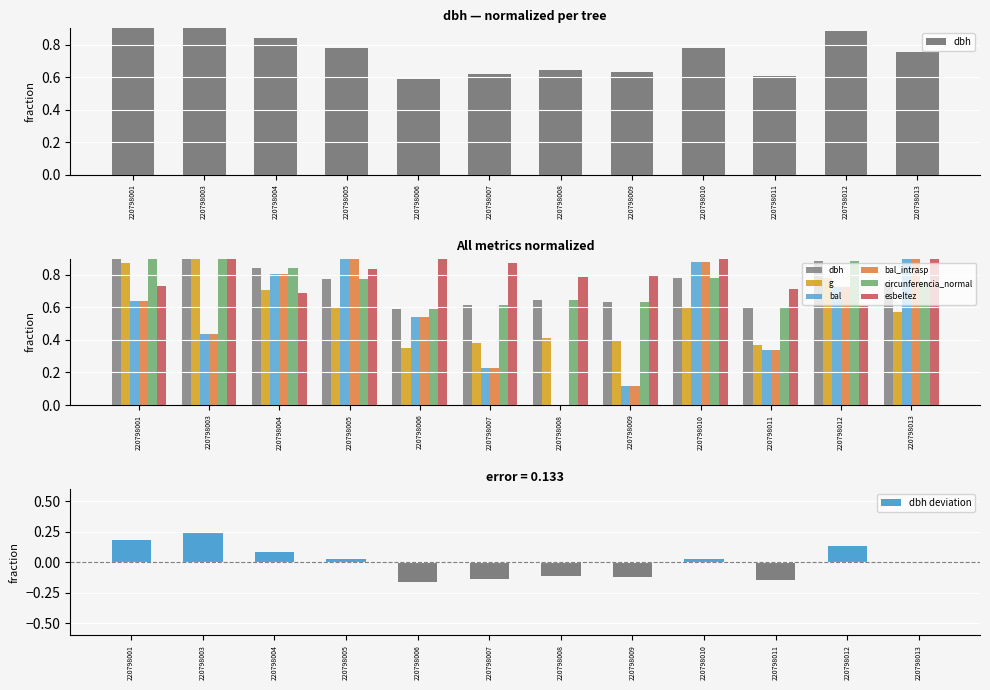

Count the number of categories in the chart.

12